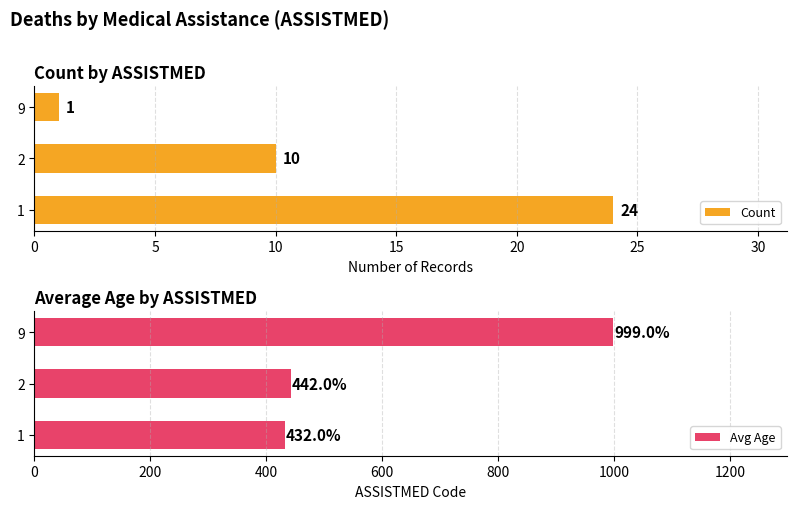

Reading right to left, list all the values displayed in this chart.

Count: 1	10	24
Avg Age: 999	442	432